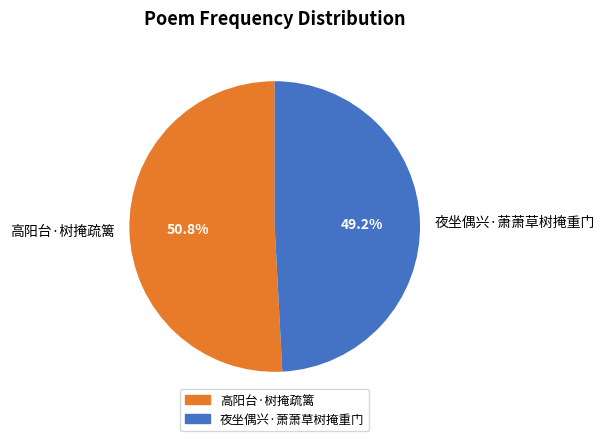

Which slice is the largest?

高阳台·树掩疏篱